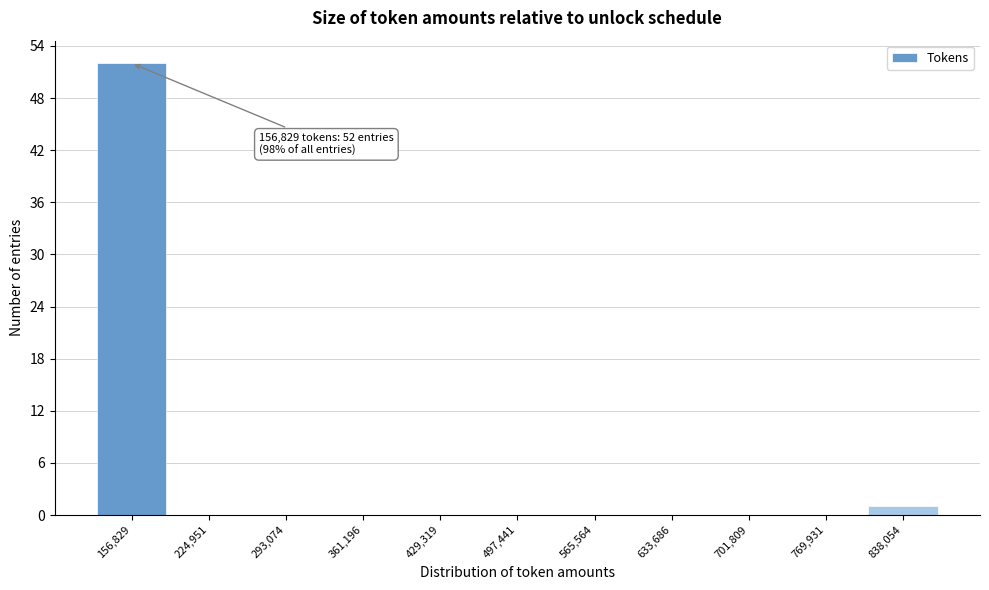

Reading right to left, transcribe all the data shown in this chart.

838,054=1	769,931=0	701,809=0	633,686=0	565,564=0	497,441=0	429,319=0	361,196=0	293,074=0	224,951=0	156,829=52